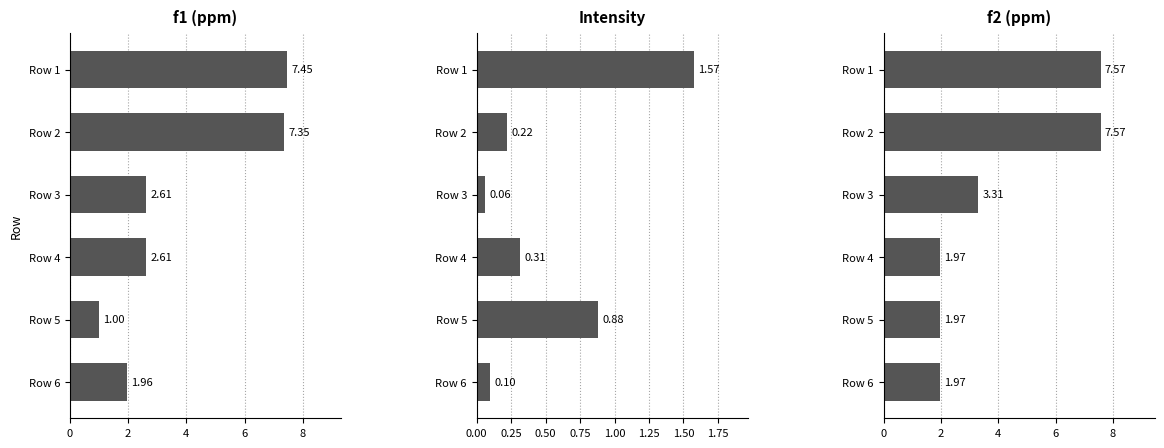

Which series has the widest spread of values?

f1 (ppm)